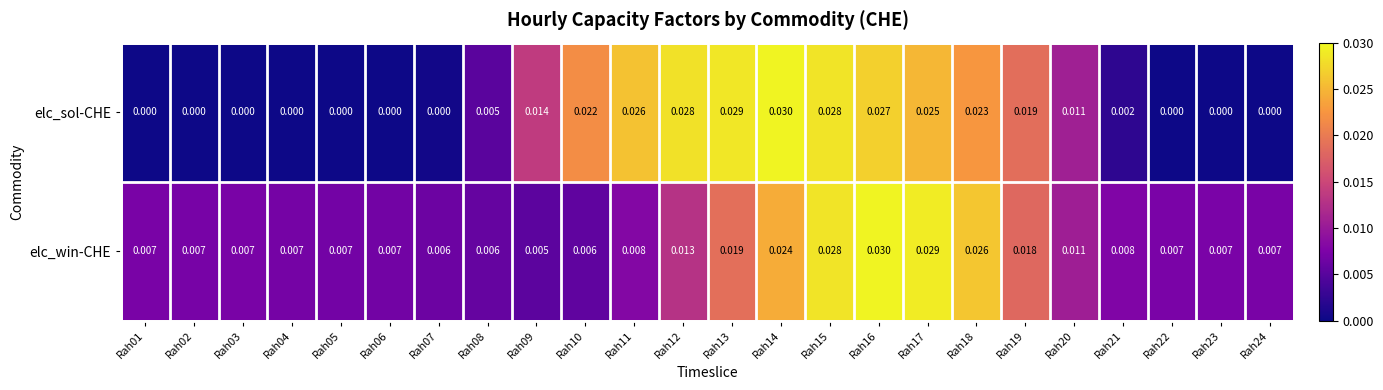

Rank the series by their average value, from lowest to highest.

elc_sol-CHE, elc_win-CHE